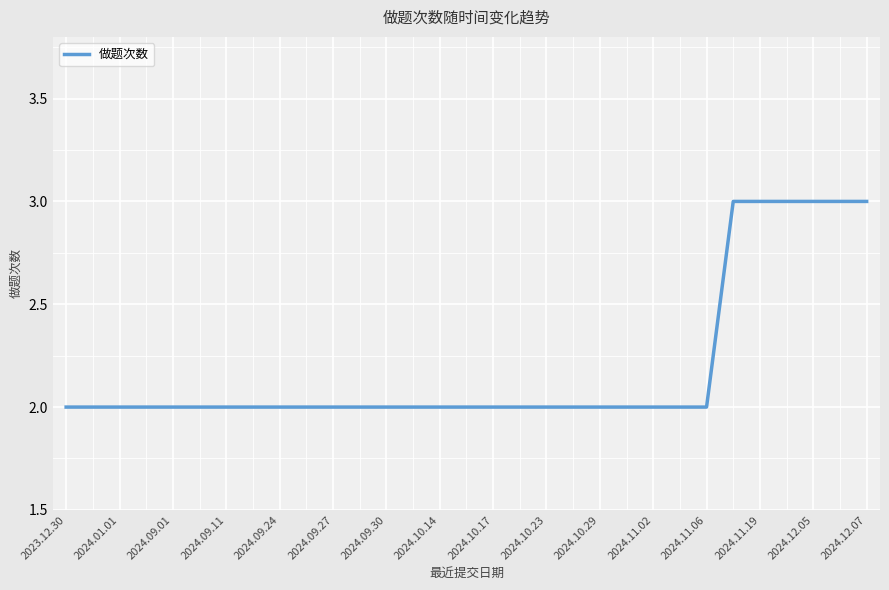

What is the maximum value shown in the chart?

3